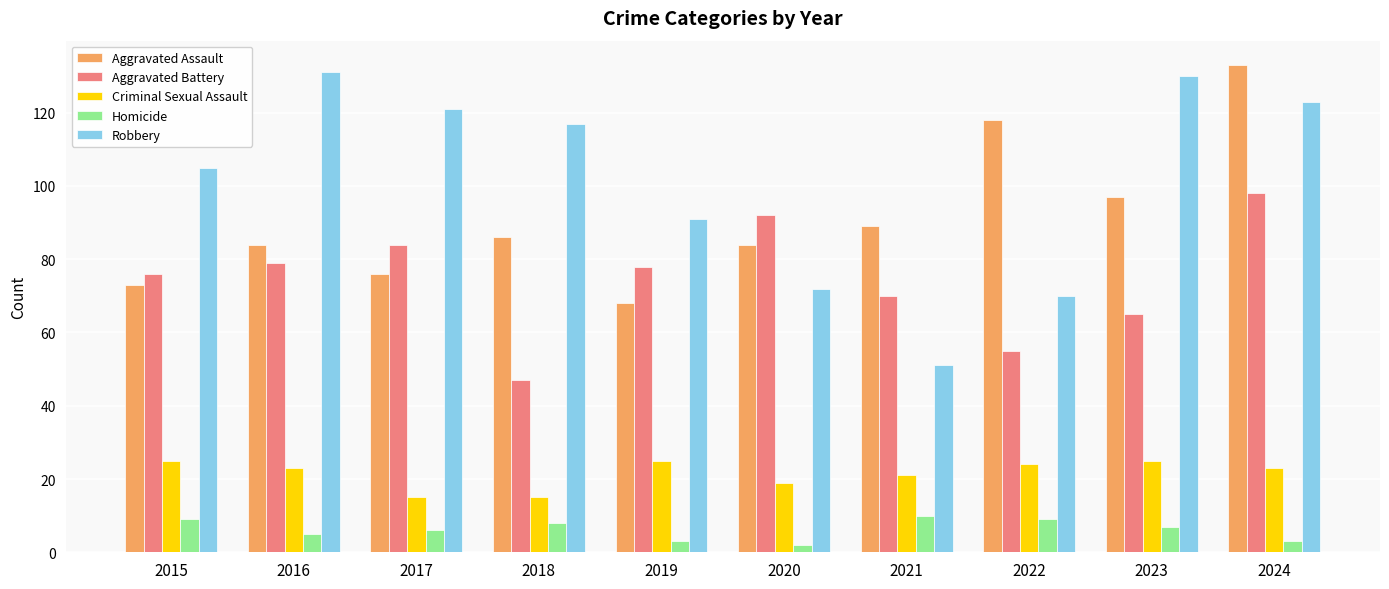

Count the number of data series in this chart.

5